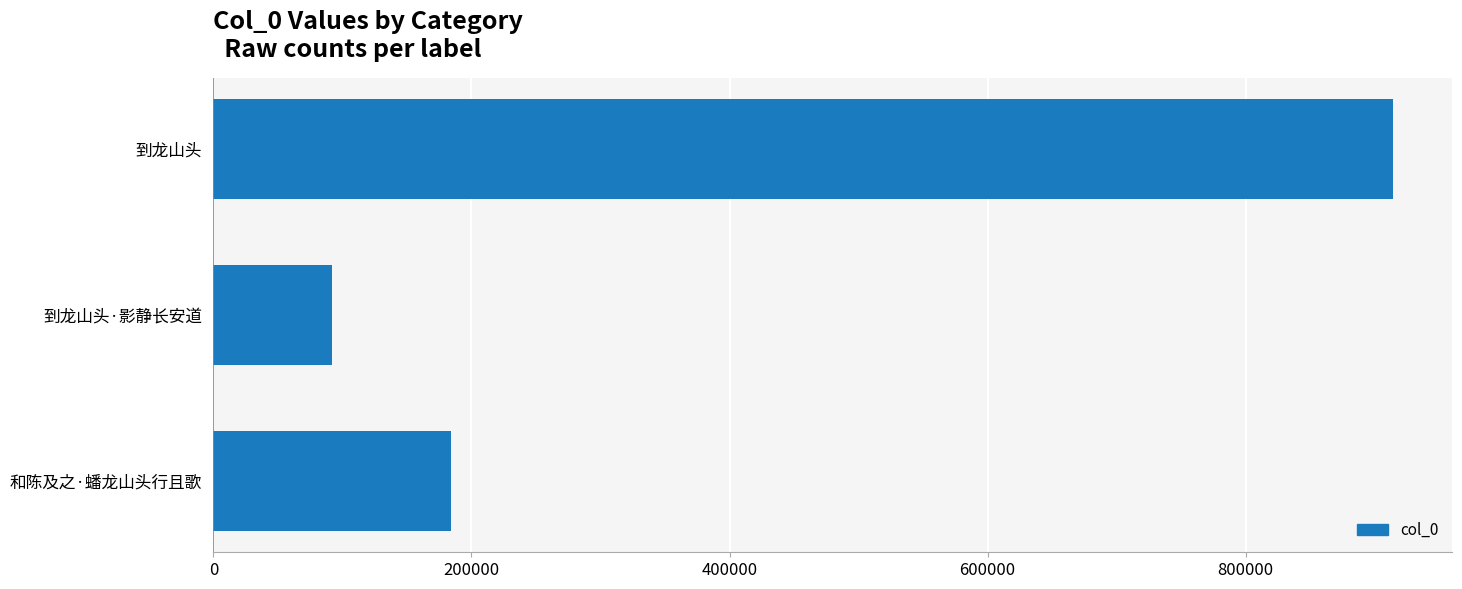

The chart shows a value of 158510 at 到龙山头·影静长安道. True or false?

False